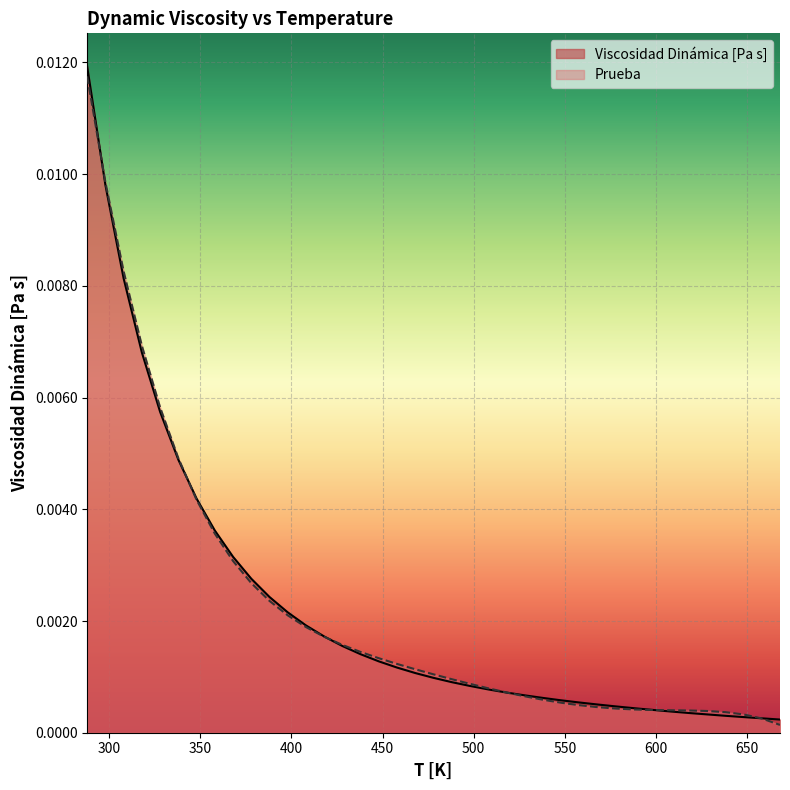

What is the sum of all Prueba values?

0.1